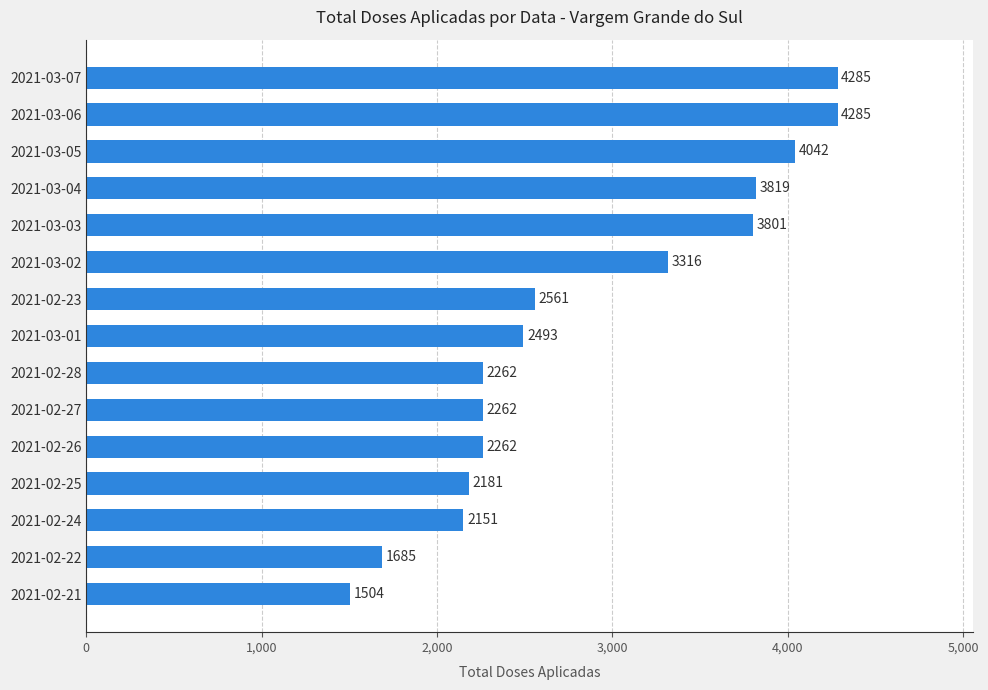

At which label is the value closest to 2894?

2021-02-23